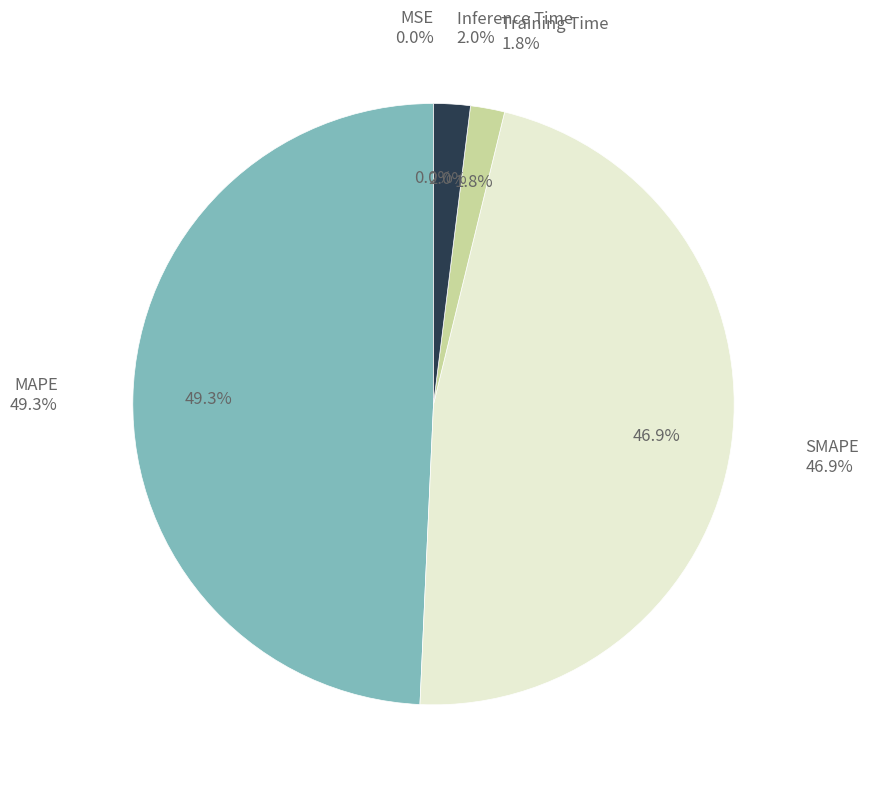

Is there any slice that represents more than half of the pie?

No